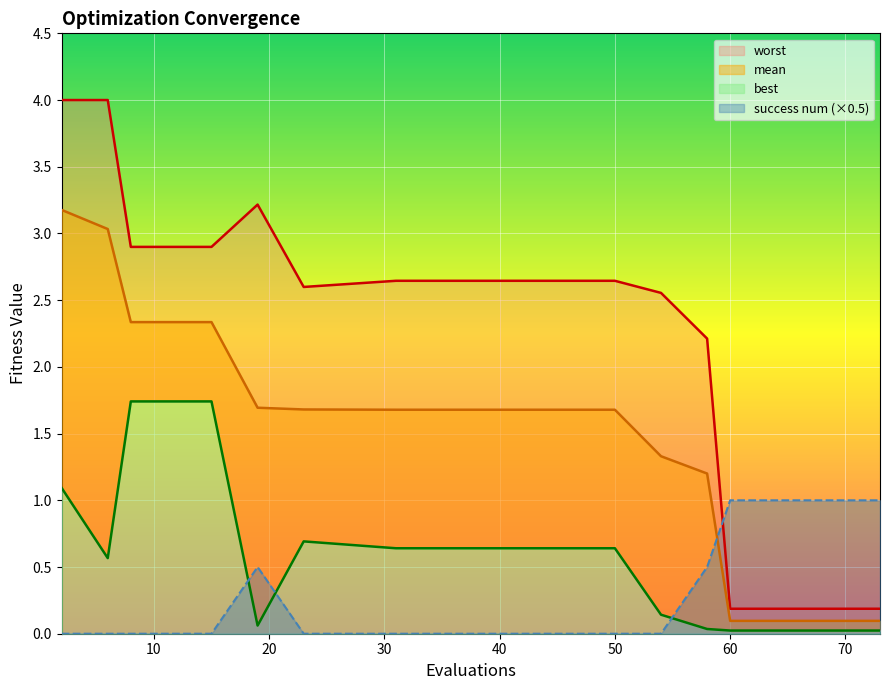

What is the average value of the success_num series?

0.3